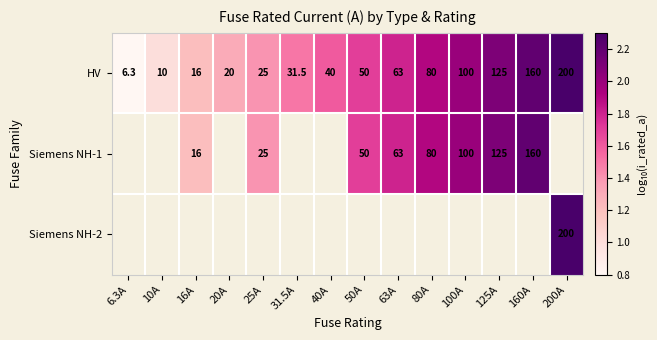

At how many categories does at least one series exceed 0?

14